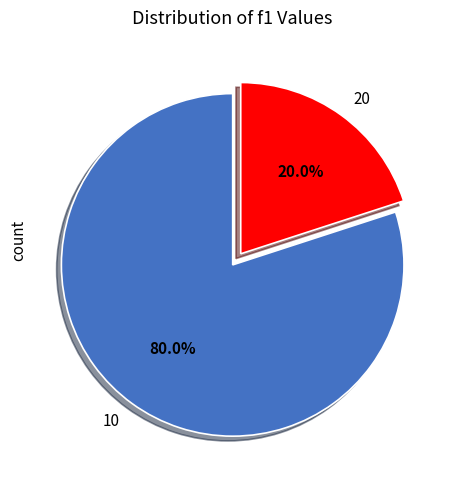

Which slice is the largest?

10